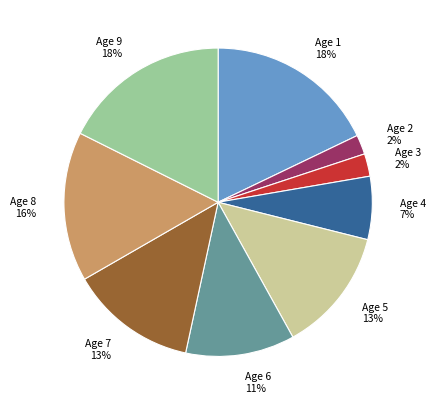

Is there a majority slice in this chart?

No